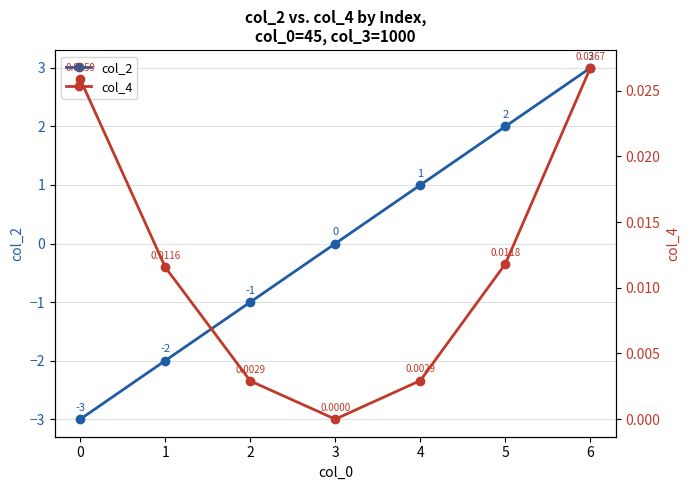

Which series changed the most between 3 and 4?

col_2